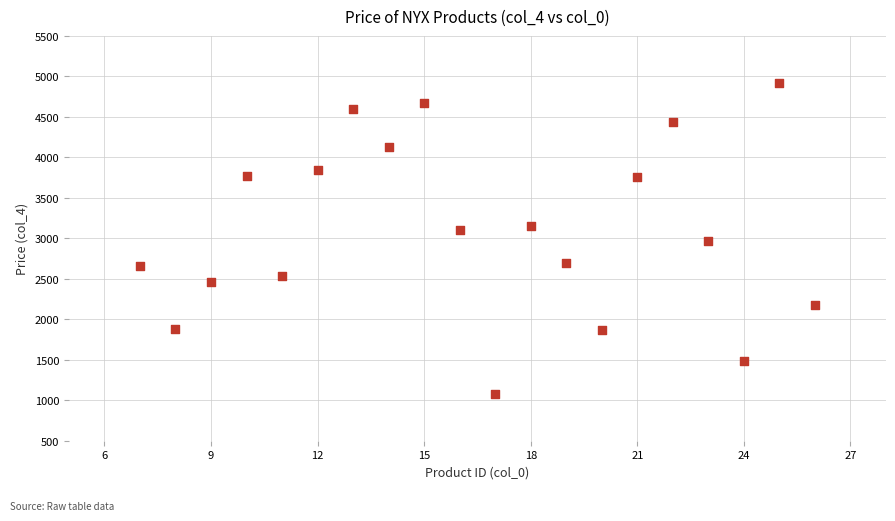

What is the range of Y values (max minus min)?

3840